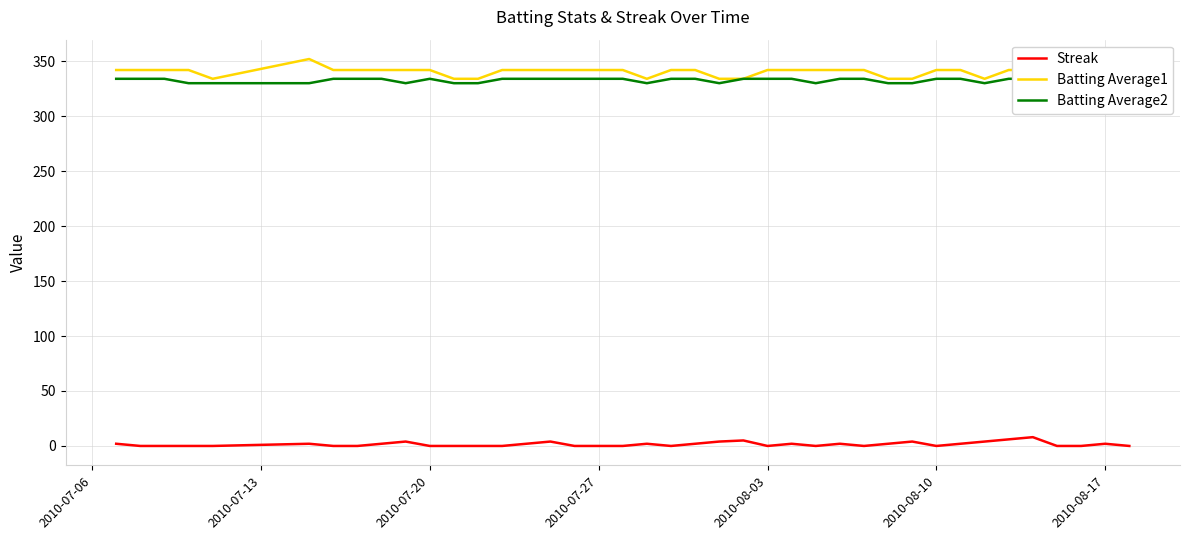

How many lines are shown in the chart?

3